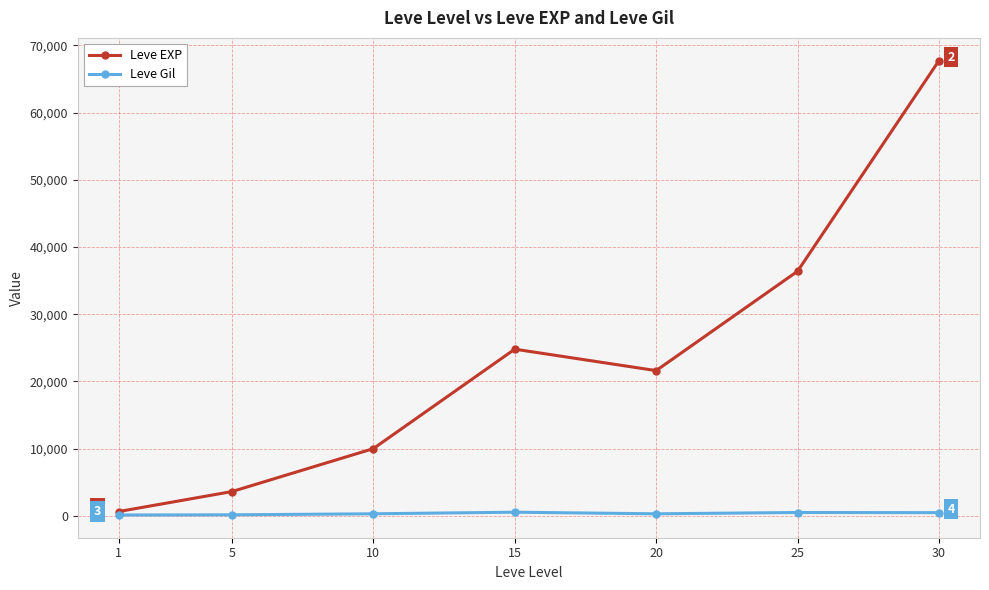

At which category does Leve EXP reach its first local valley?

20